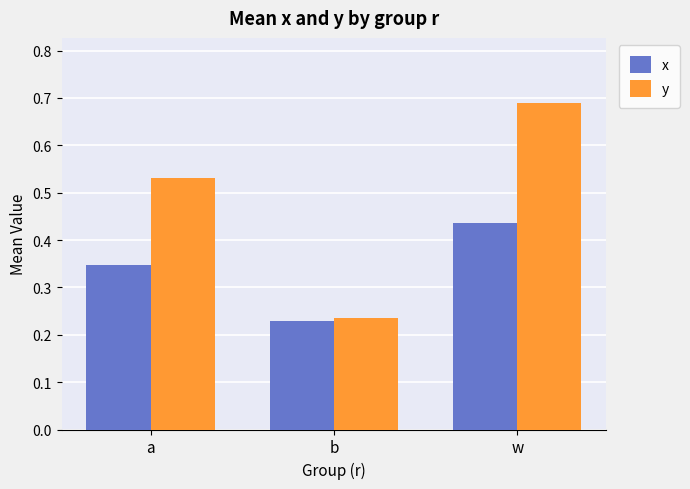

Rank the series by their average value, from lowest to highest.

x, y